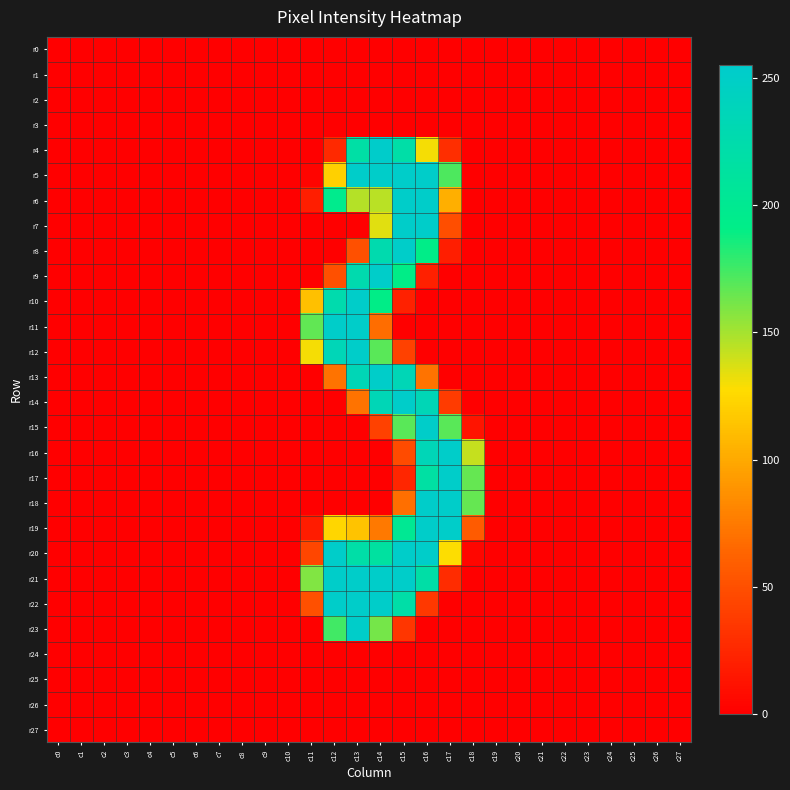

How many series are shown in this chart?

28